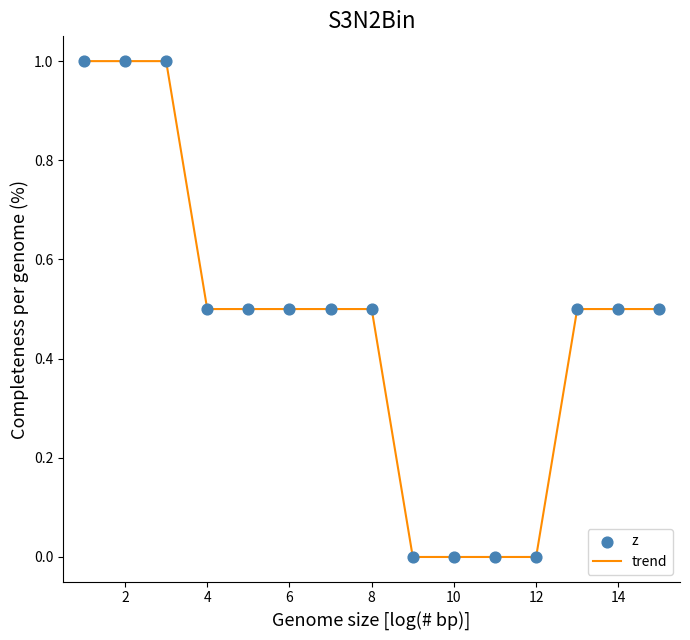

What is the difference between the maximum and minimum values?

1.0